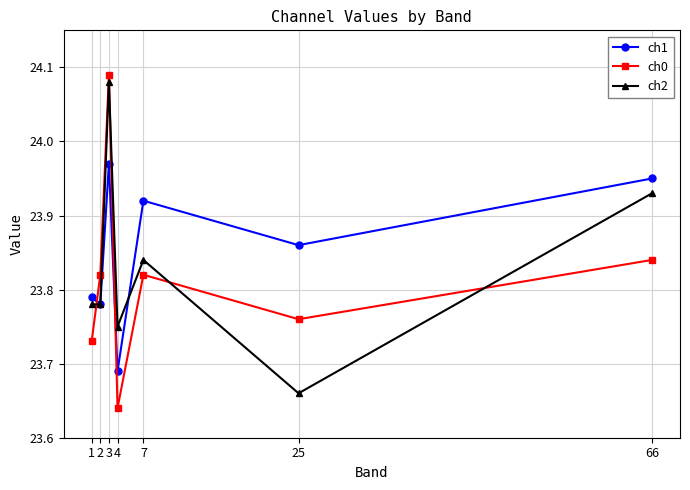

What is the difference between the maximum and minimum values in the ch2 series?

0.4